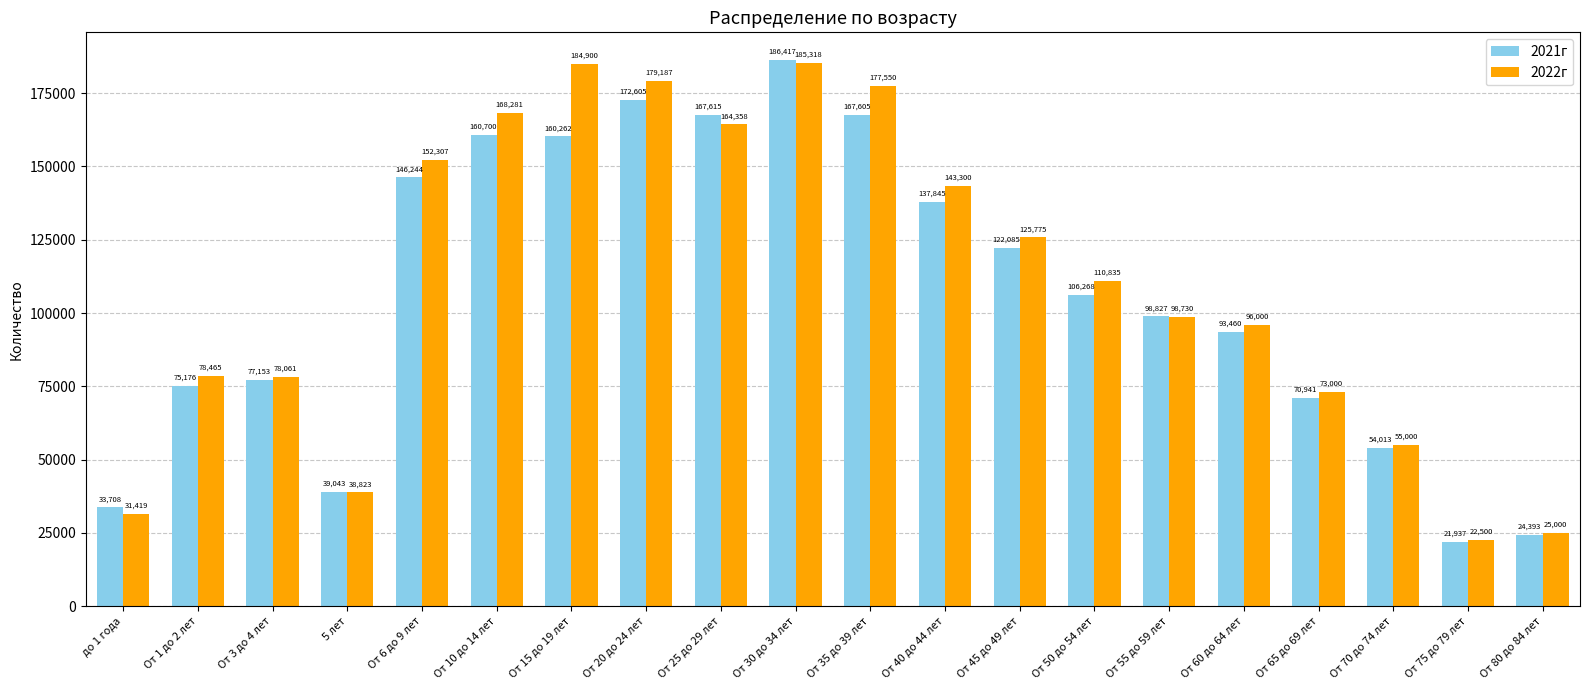

Where does the 2022г series first go above 110835?

От 6 до 9 лет